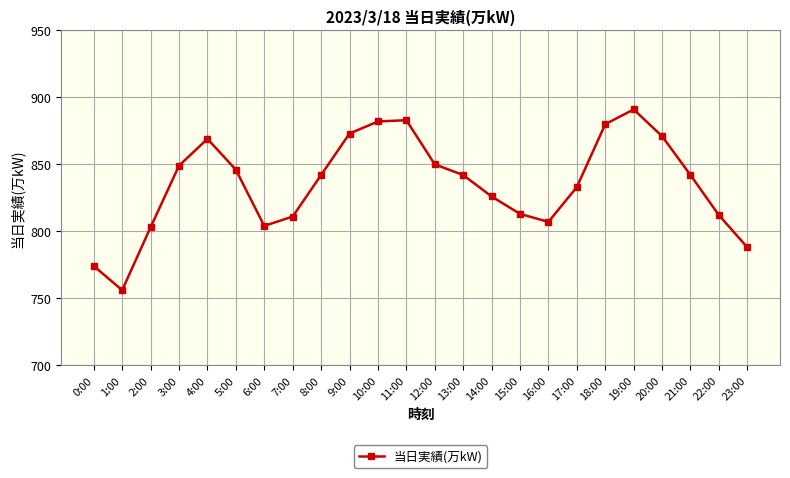

How many data points are less than 842?

11